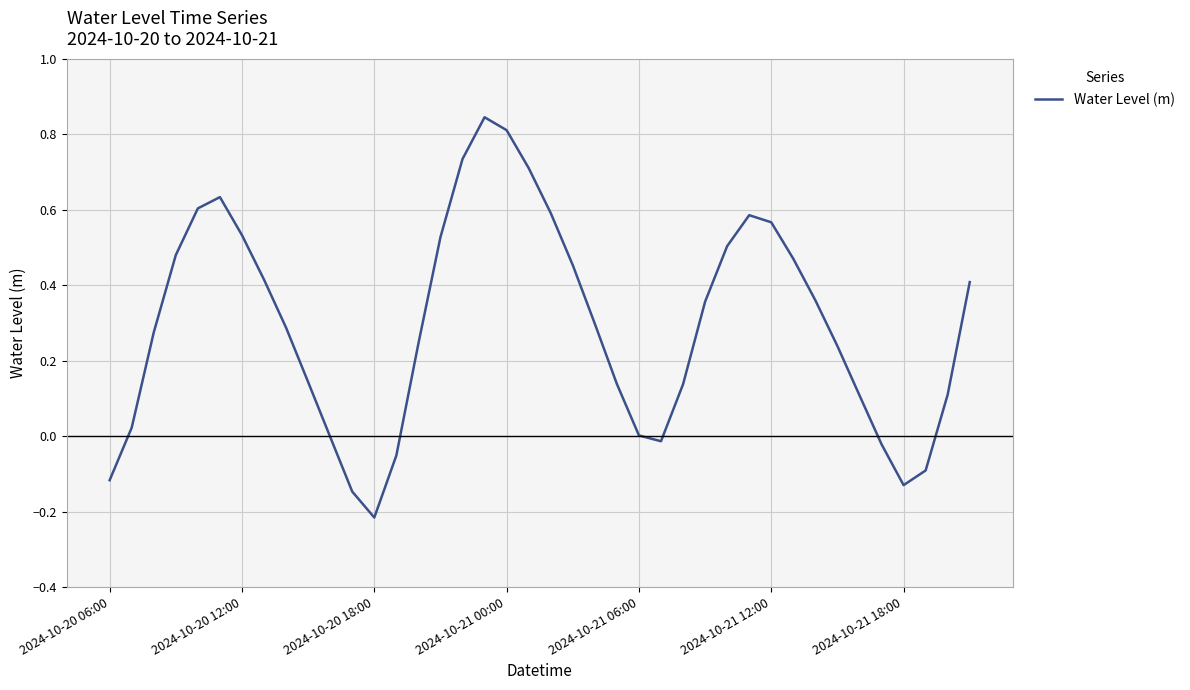

The value at 2024-10-21 00:00 is 0.8. True or false?

True